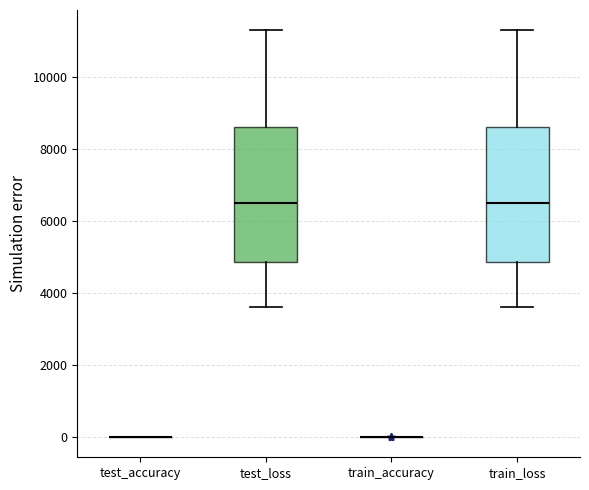

Reading left to right, read every box against the y-axis: the position of its median line, the range the box covers, and the ends of its whiskers. The values are not printed on the chart, so give them approximately, as read against the axis.

test_accuracy: box collapsed to a line at 0, whiskers 0 to 0
test_loss: median 6400, box 4800 to 8600, whiskers 3600 to 11200
train_accuracy: box collapsed to a line at 0, whiskers 0 to 0
train_loss: median 6400, box 4800 to 8600, whiskers 3600 to 11200